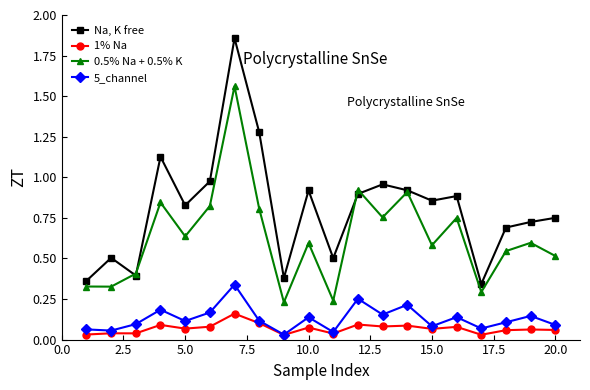

True or false: 0.5% Na + 0.5% K and 5_channel cross at least once.

False